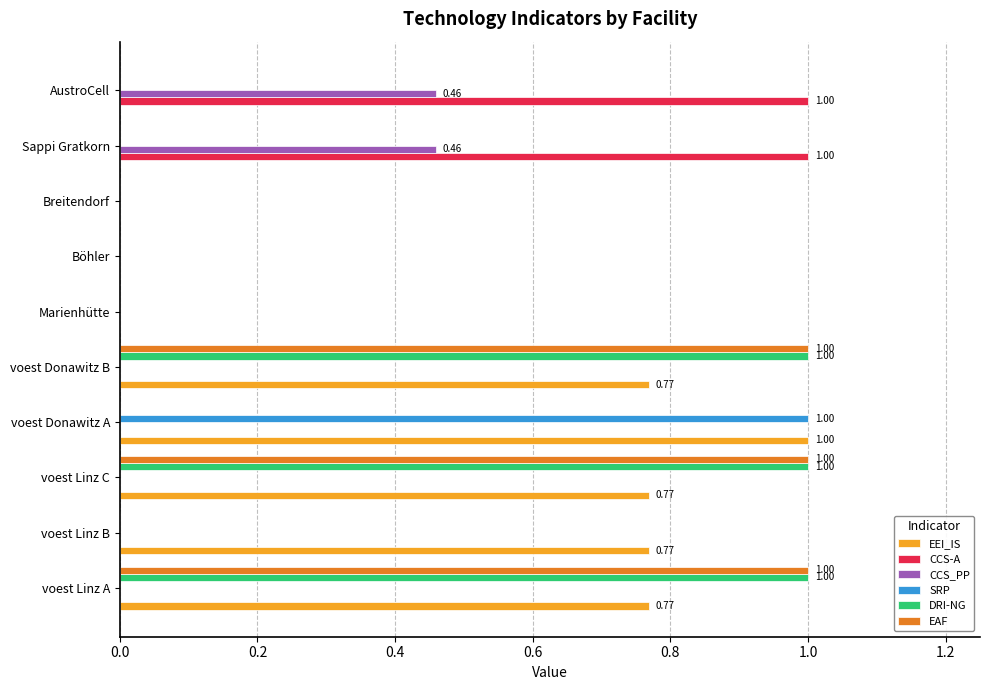

What is the average value of the EEI_IS series?

0.4